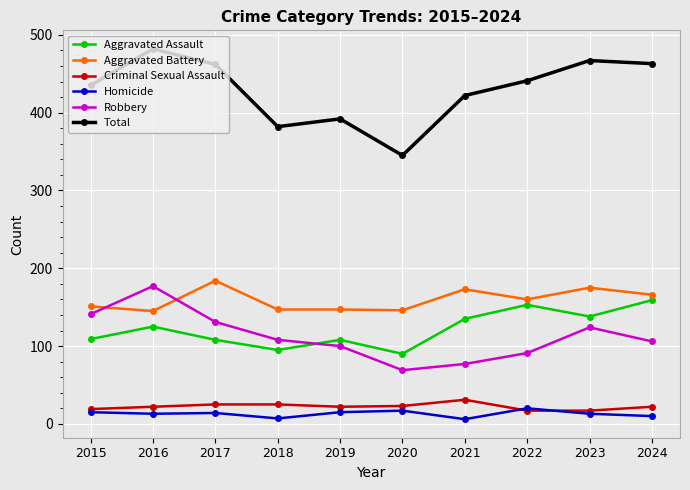

True or false: Aggravated Assault has more than 1 interior local peaks.

True